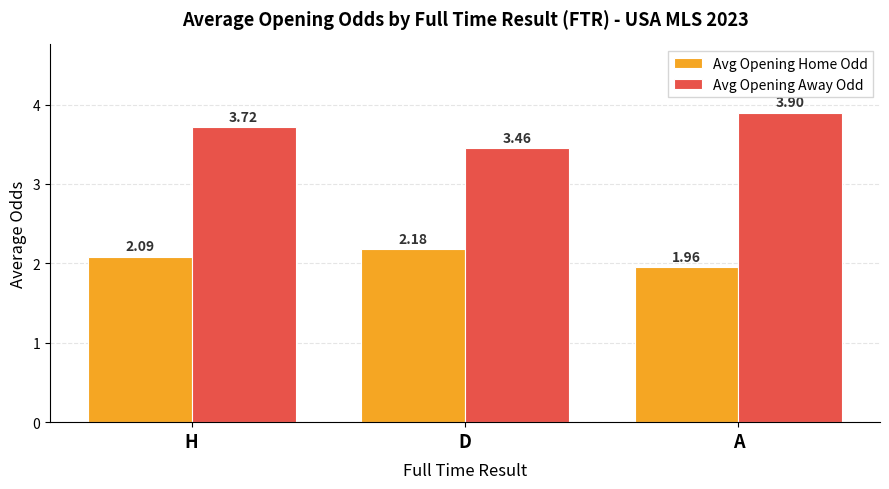

At which label is Avg Opening Away Odd closest to 3?

D